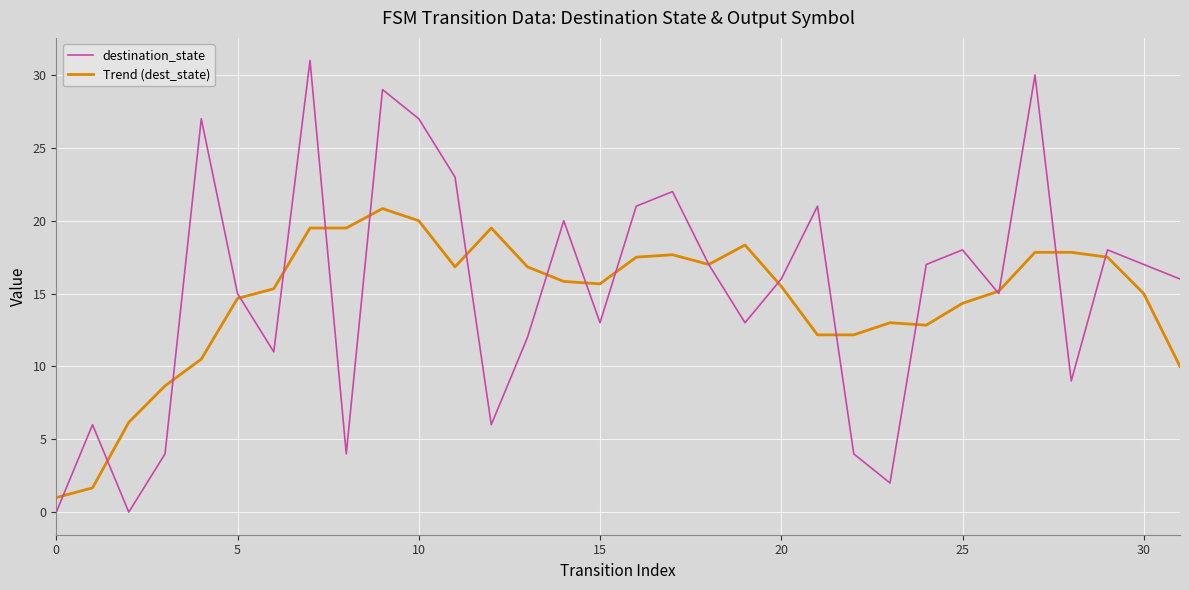

Which series has the largest range (max minus min)?

destination_state